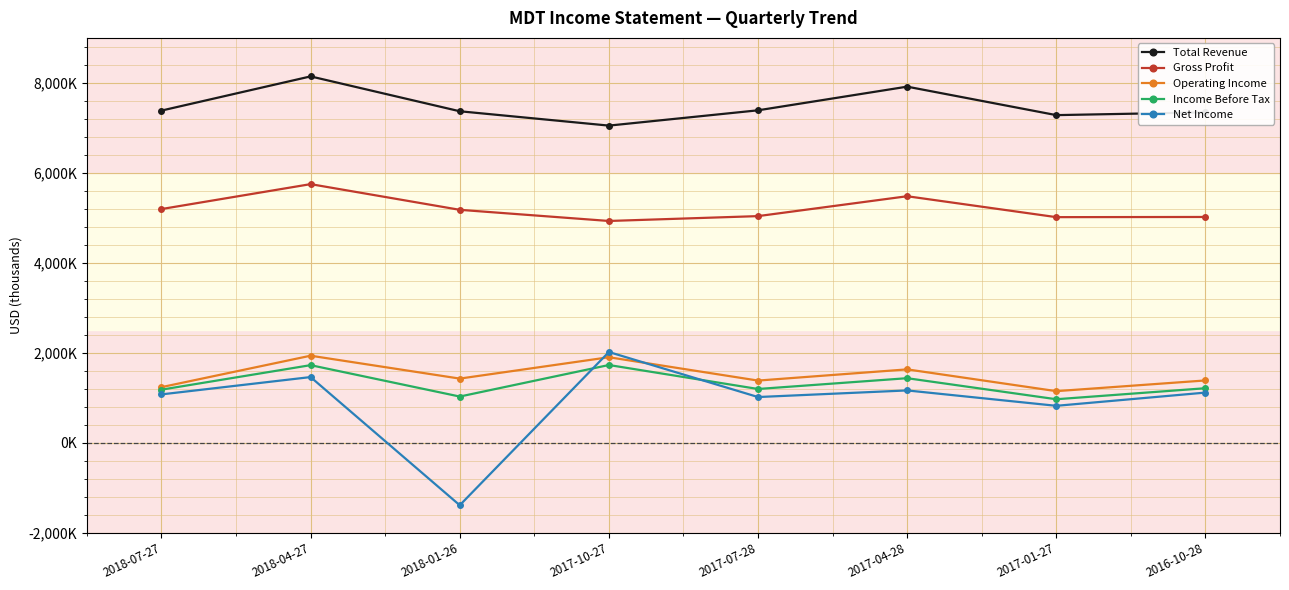

At 2017-01-27, list the series in order from smallest to largest.

Net Income, Income Before Tax, Operating Income, Gross Profit, Total Revenue